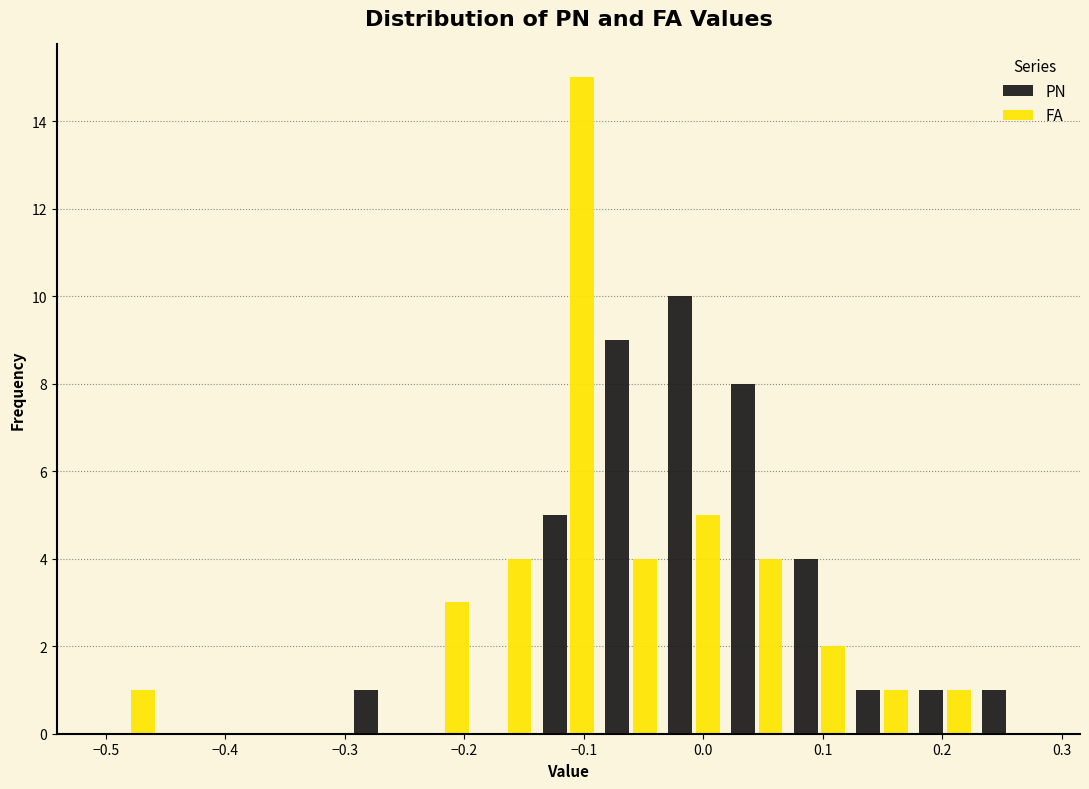

Reading left to right, transcribe this chart: for each range on the x-axis, give the height of each series' bar. Neither the bar edges nor the heights are printed on the chart, so give them approximately, as read against the axes.

-0.51 to -0.45: PN=0	FA=1
-0.45 to -0.40: PN=0	FA=0
-0.40 to -0.35: PN=0	FA=0
-0.35 to -0.30: PN=0	FA=0
-0.30 to -0.24: PN=1	FA=0
-0.24 to -0.19: PN=0	FA=3
-0.19 to -0.14: PN=0	FA=4
-0.14 to -0.09: PN=5	FA=15
-0.09 to -0.03: PN=9	FA=4
-0.03 to 0.02: PN=10	FA=5
0.02 to 0.07: PN=8	FA=4
0.07 to 0.12: PN=4	FA=2
0.12 to 0.18: PN=1	FA=1
0.18 to 0.23: PN=1	FA=1
0.23 to 0.28: PN=1	FA=0